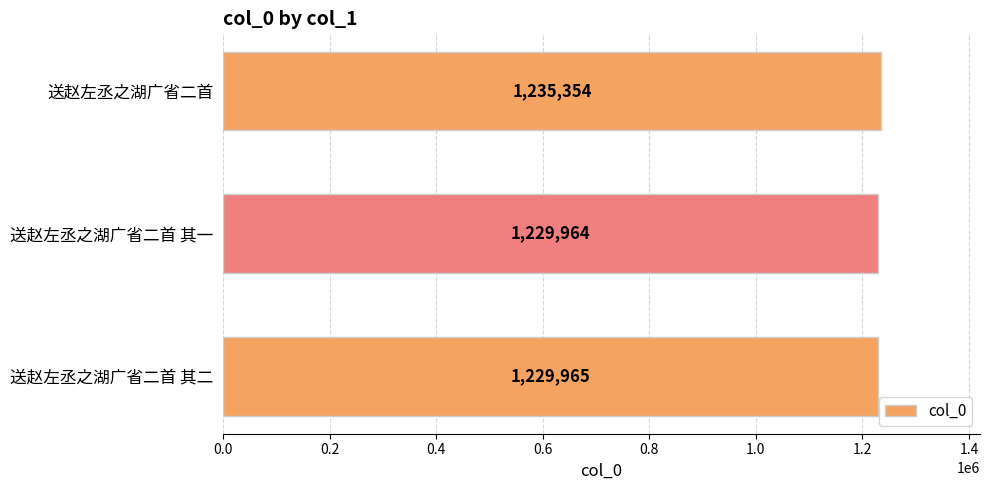

True or false: the data shows 1229964 at 送赵左丞之湖广省二首 其一.

True